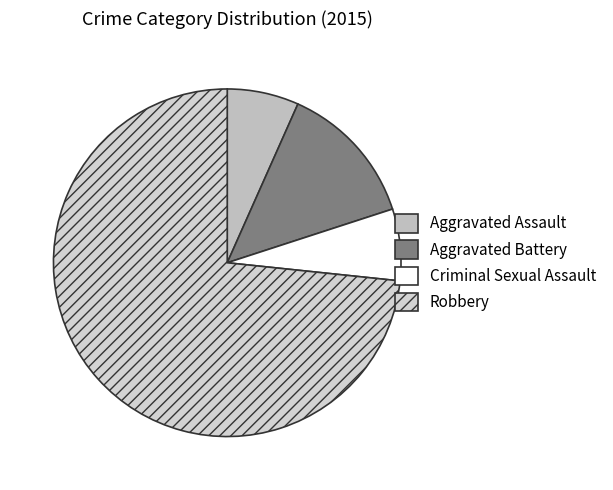

Count the number of slices in the pie.

4